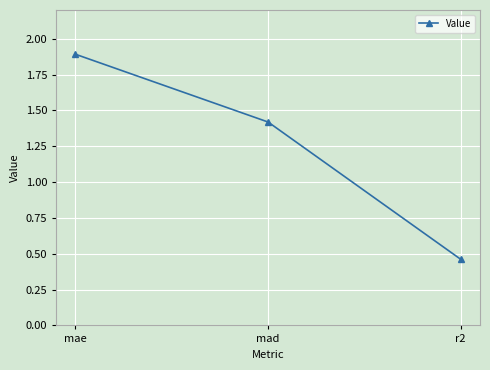

What is the label of the 3rd point from the right?

mae